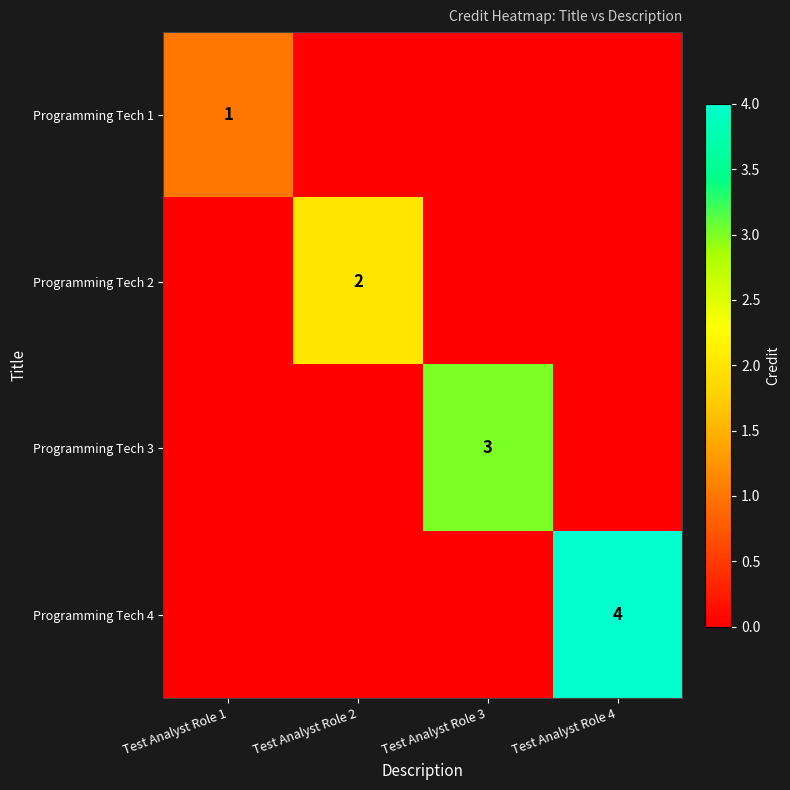

Which has a higher value, Test Analyst Role 3 or Test Analyst Role 2?

Test Analyst Role 3